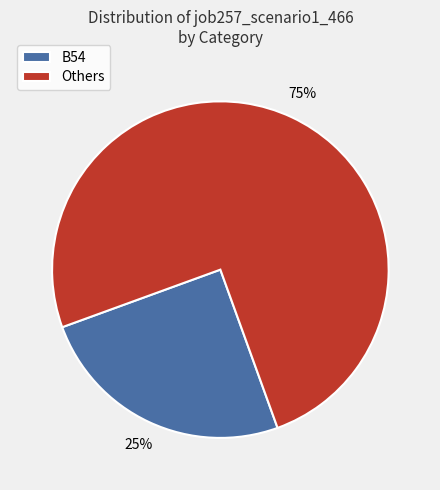

Rank the categories by value from lowest to highest.

B54, Others